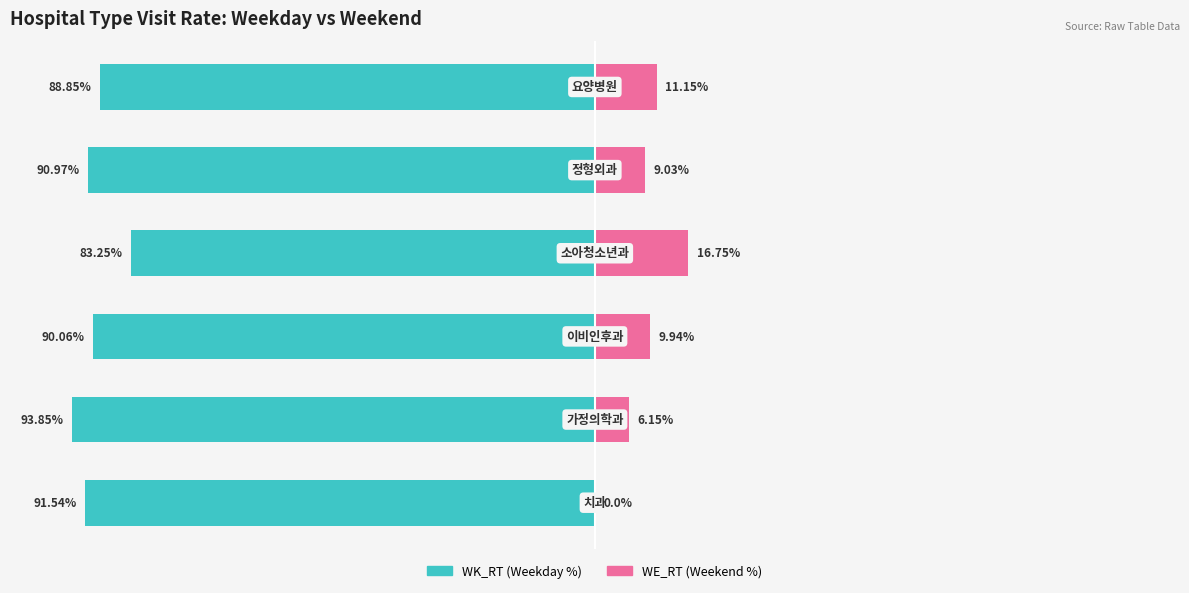

Reading left to right, list all the values displayed in this chart.

WK_RT (Weekday %): -91.5	-93.8	-90.1	-83.2	-91.0	-88.8
WE_RT (Weekend %): 0.0	6.2	9.9	16.8	9.0	11.2